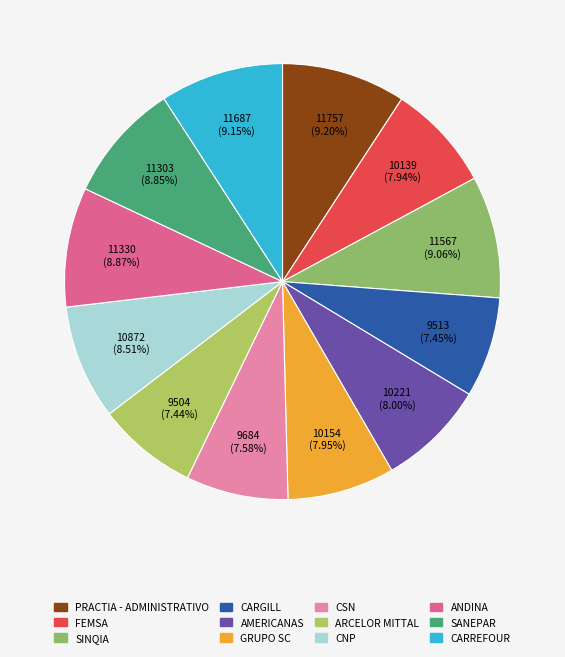

To the nearest percent, what is the difference between the largest and smallest slice percentages?

2%